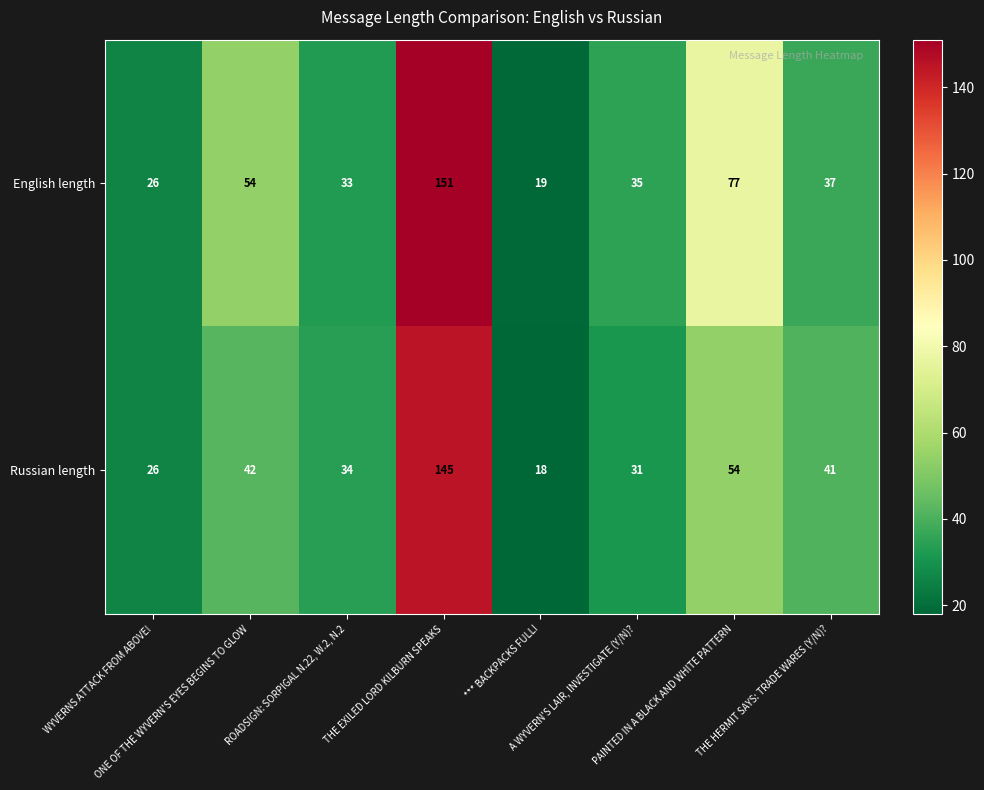

Rank the series by their average value, from lowest to highest.

Russian length, English length